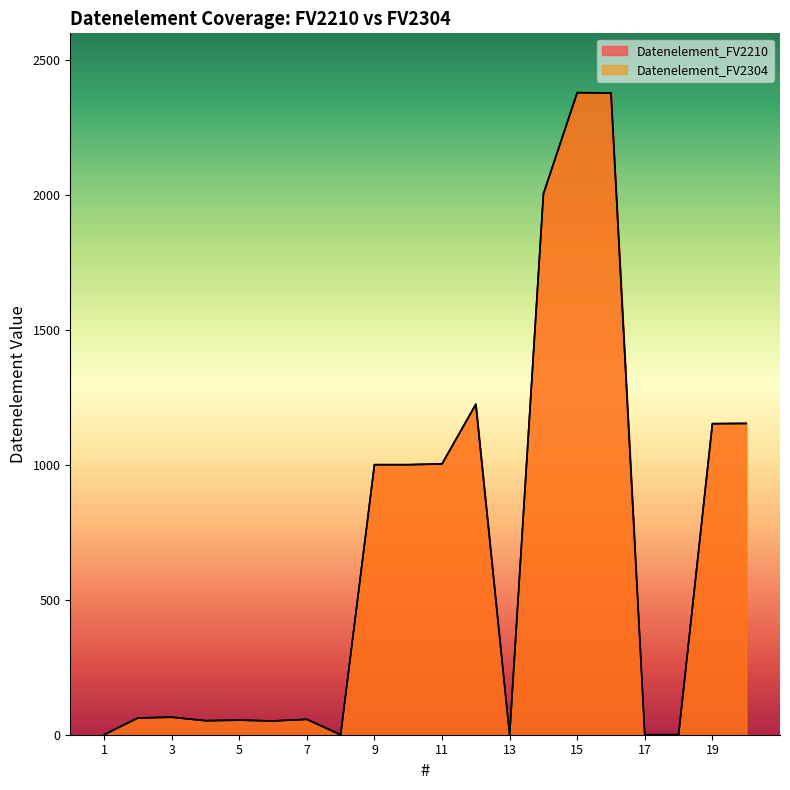

The Datenelement_FV2304 series shows 1154 at 20. True or false?

True